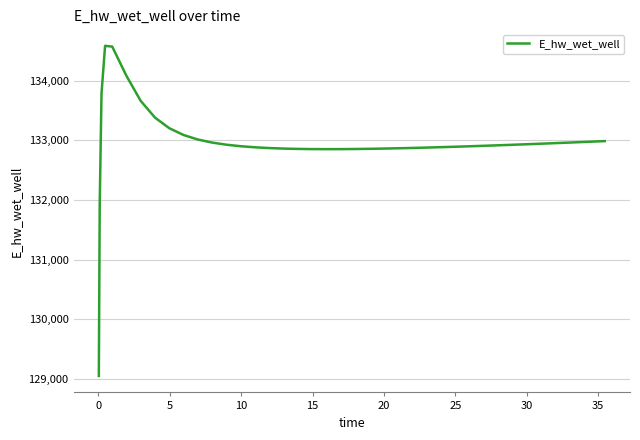

What is the minimum value shown in the chart?

129053.2